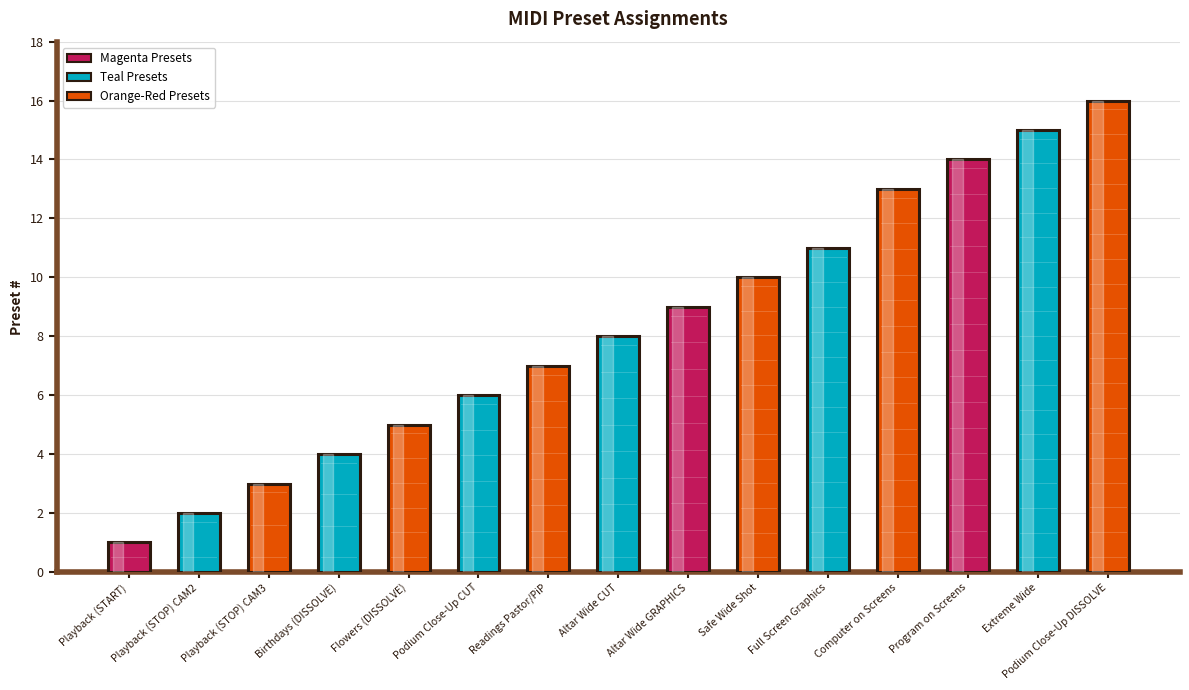

Are the bars horizontal?

No